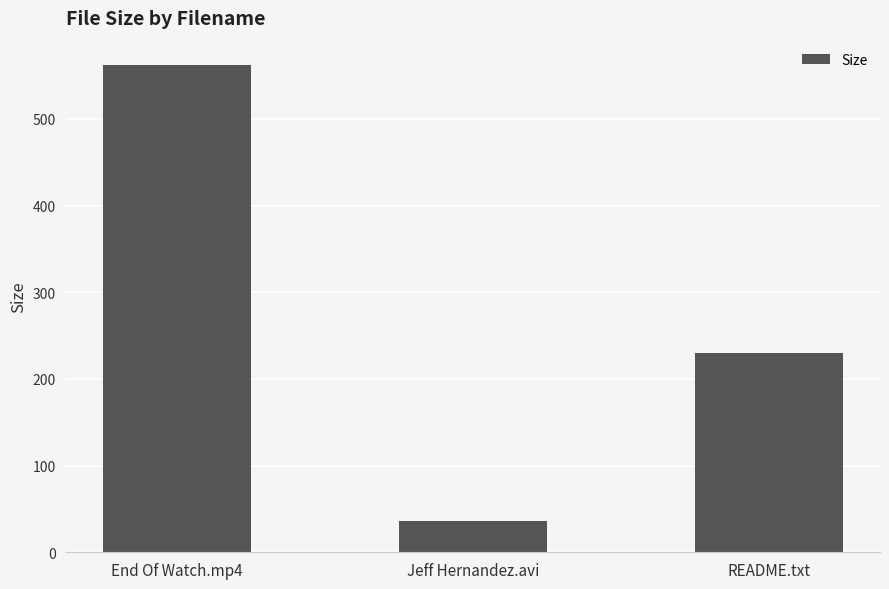

What is the maximum value shown in the chart?

562.1